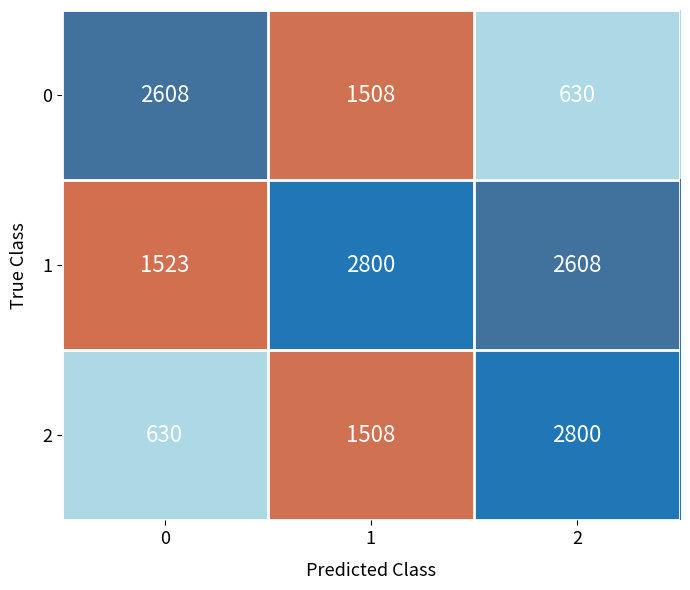

What is the maximum value for 0?

2608